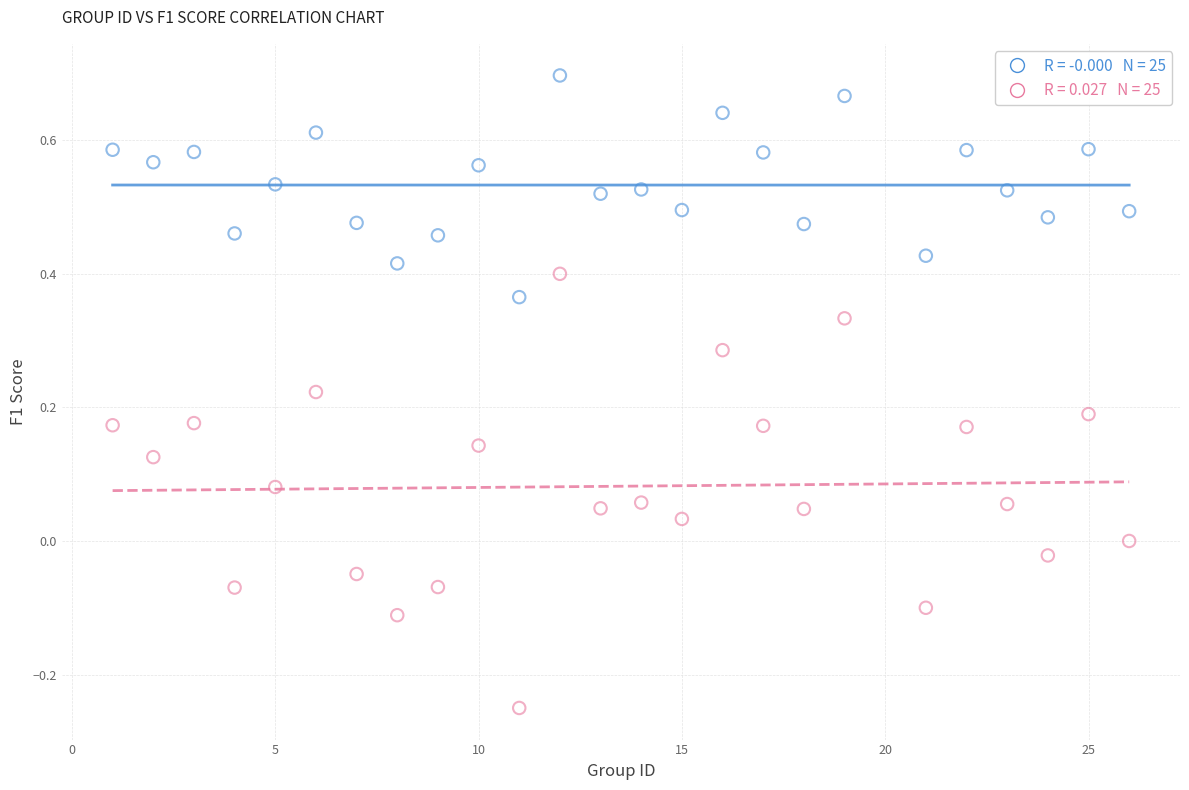

Across all data points, what is the range of X values (max minus min)?

25.0